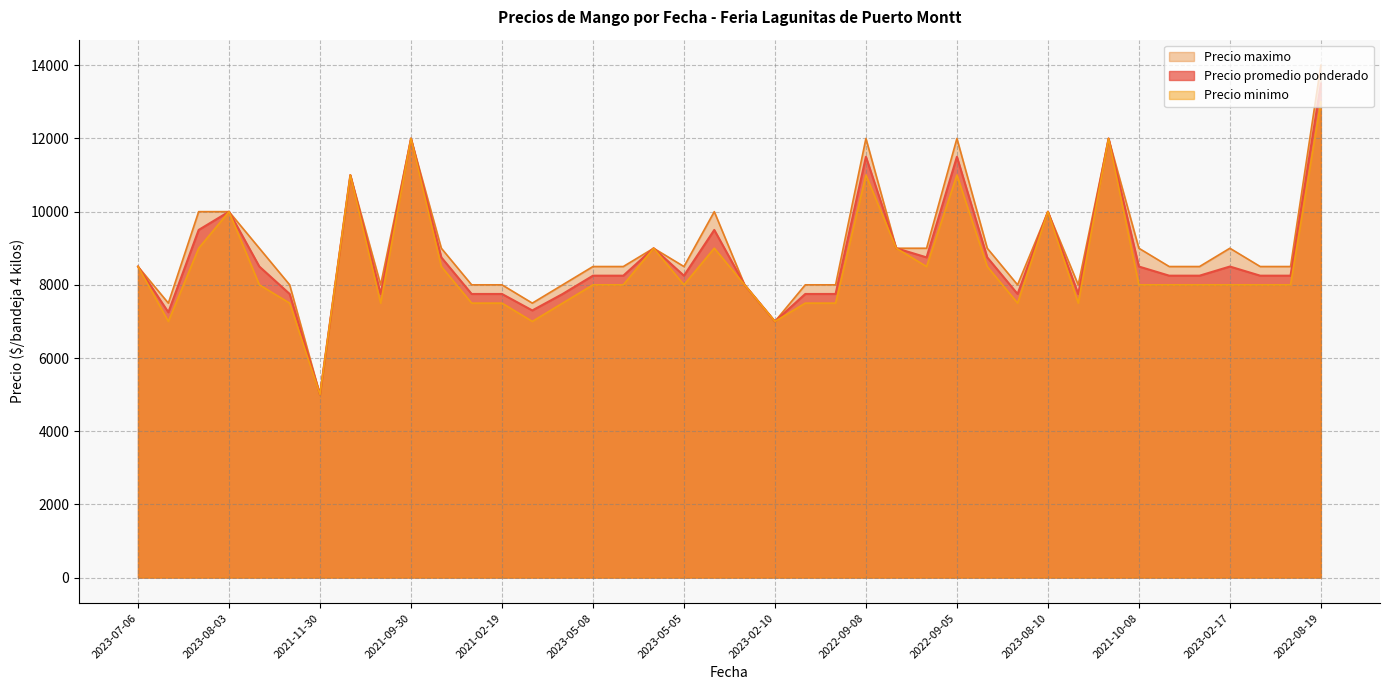

At which label is Precio minimo closest to 9000?

2022-09-28